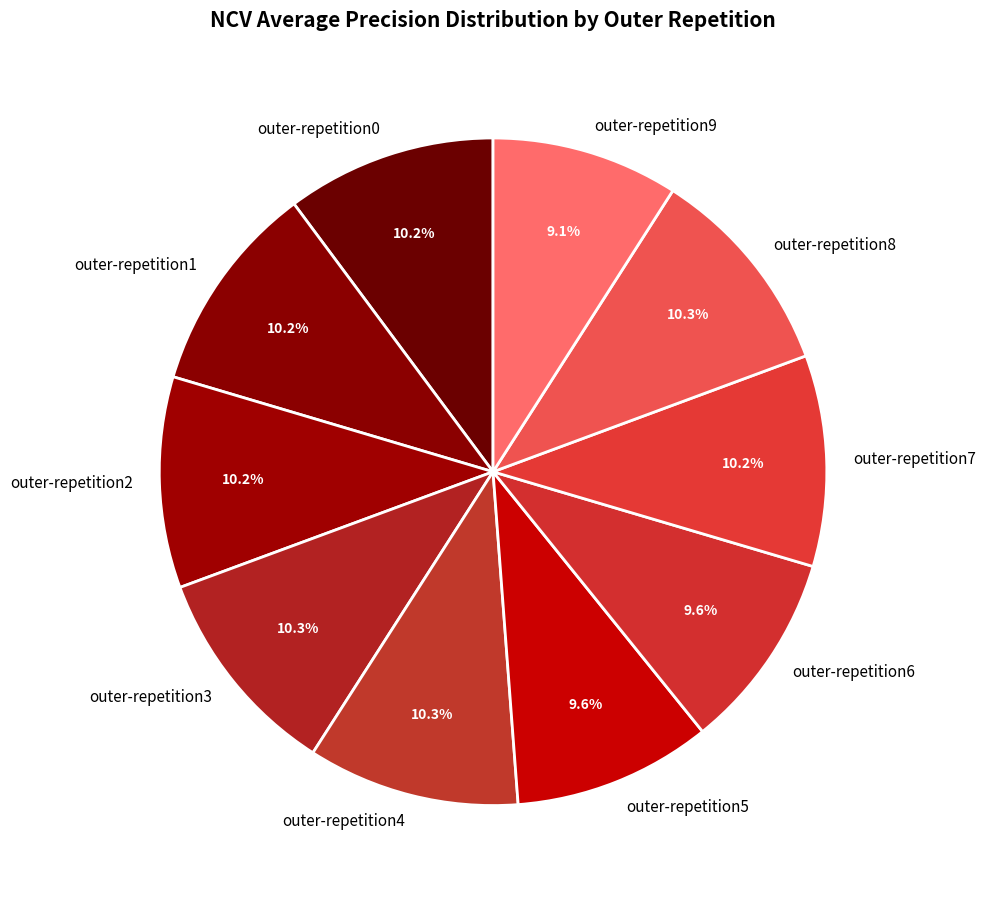

How many segments does this pie chart have?

10